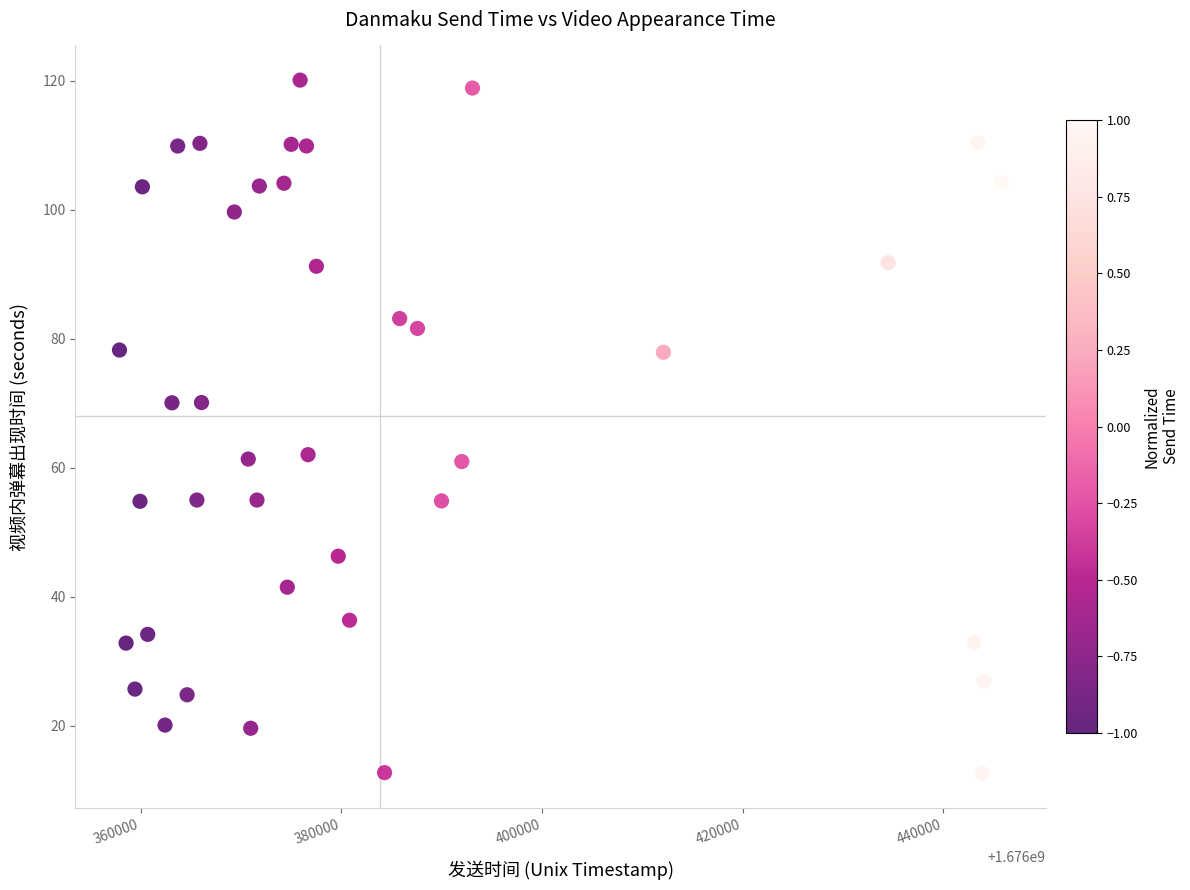

What is the range of X values (max minus min)?

87933.0